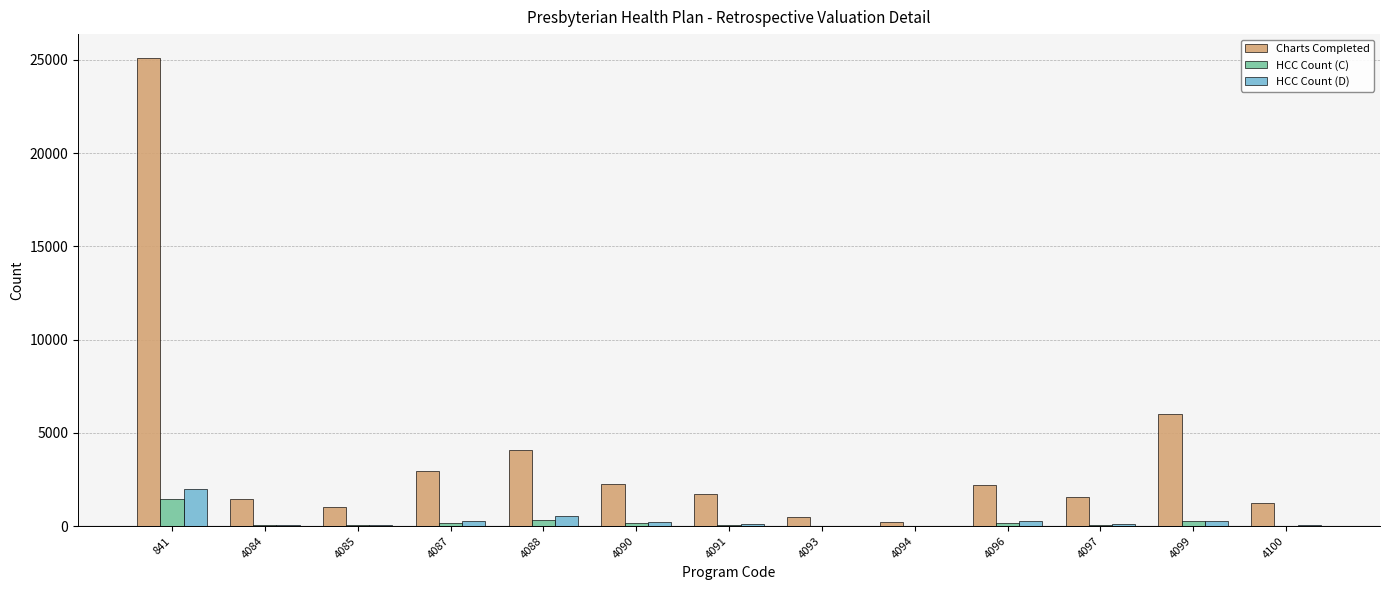

Between 841 and 4100, which series saw the biggest shift?

Charts Completed